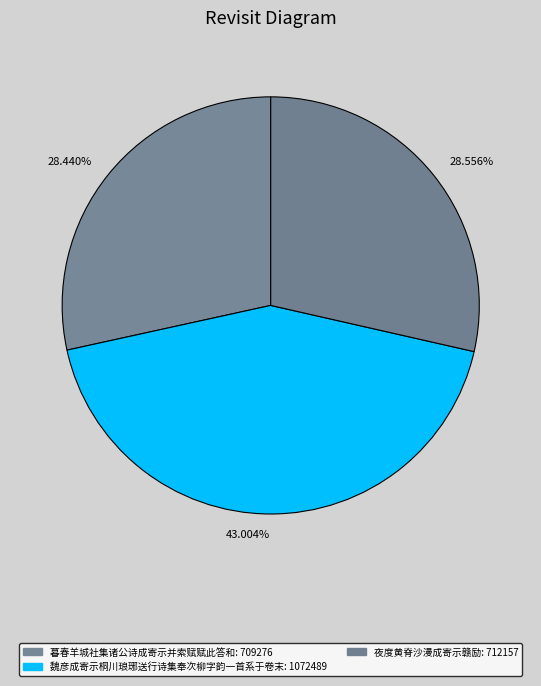

Which has a higher value, 43.004% or 28.556%?

43.004%